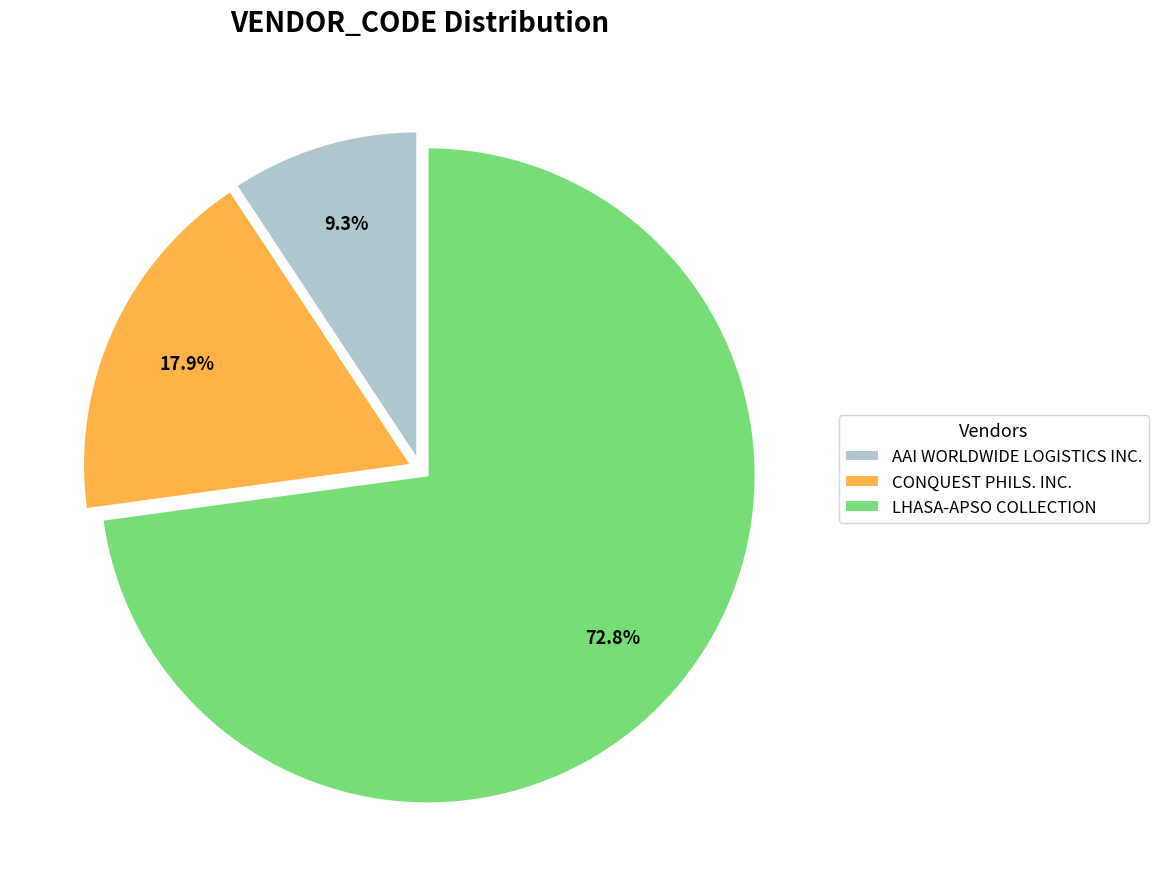

Which has a higher value, LHASA-APSO COLLECTION or AAI WORLDWIDE LOGISTICS INC.?

LHASA-APSO COLLECTION